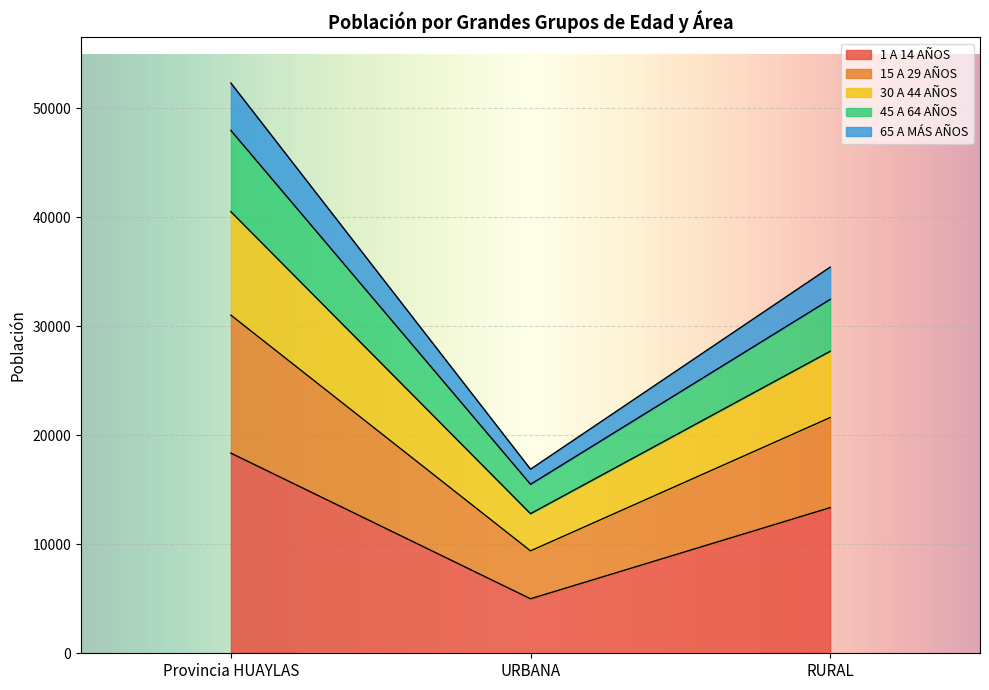

What is the total value across all series at URBANA?

16891